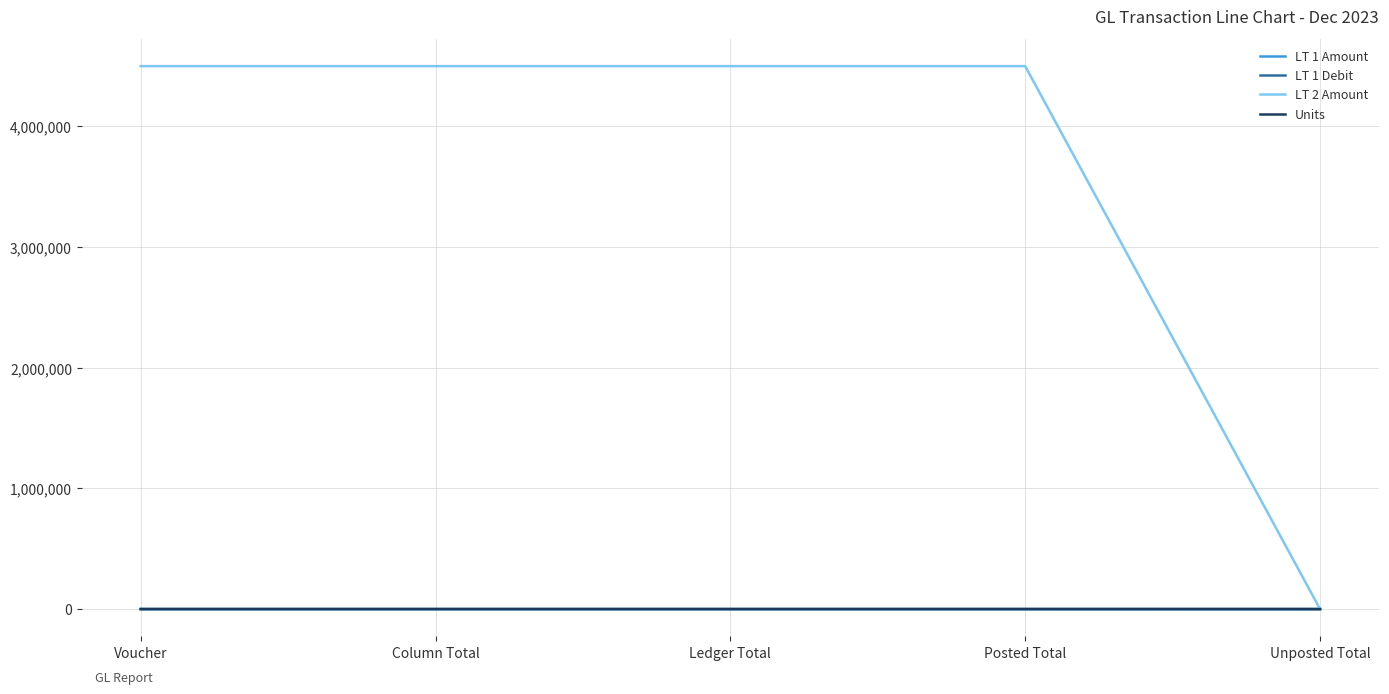

What is the difference between the maximum and minimum values in the LT 1 Amount series?

290.6